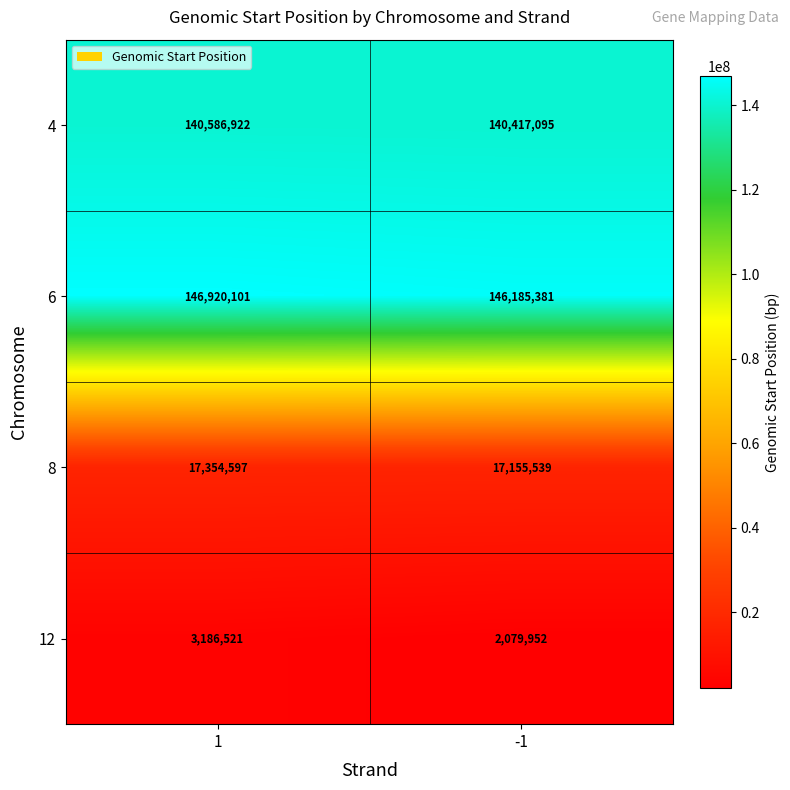

List the series in order of their peak value, highest first.

6, 4, 8, 12